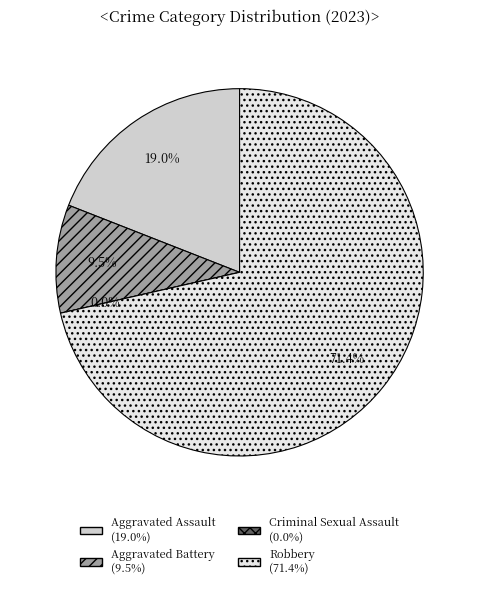

Which slice represents more than half of the pie?

Robbery